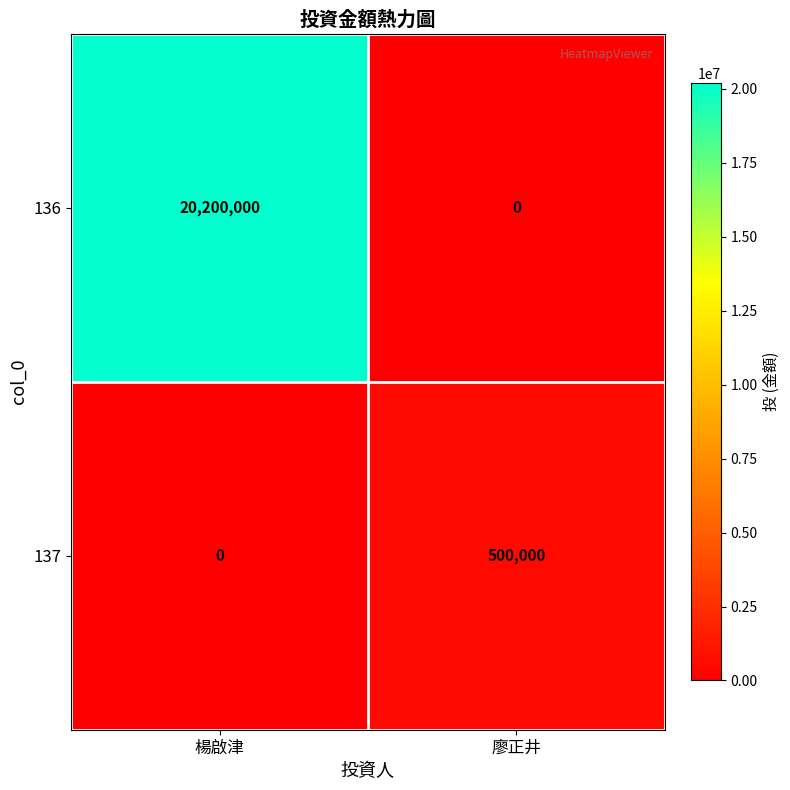

Reading left to right, list all the values displayed in this chart.

136: 楊啟津=20200000	廖正井=0
137: 楊啟津=0	廖正井=500000